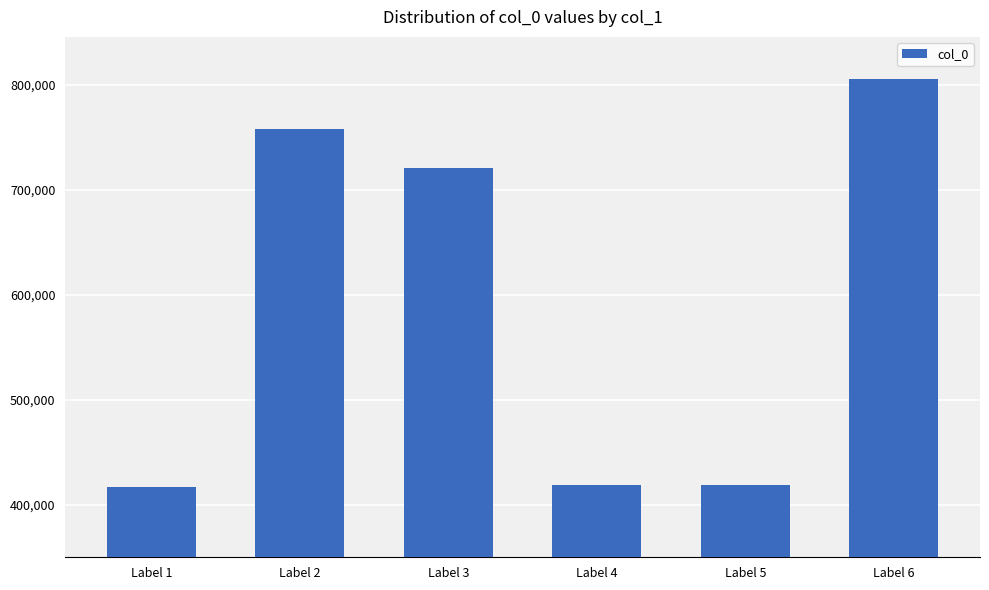

At which label is the value closest to 611480?

Label 3